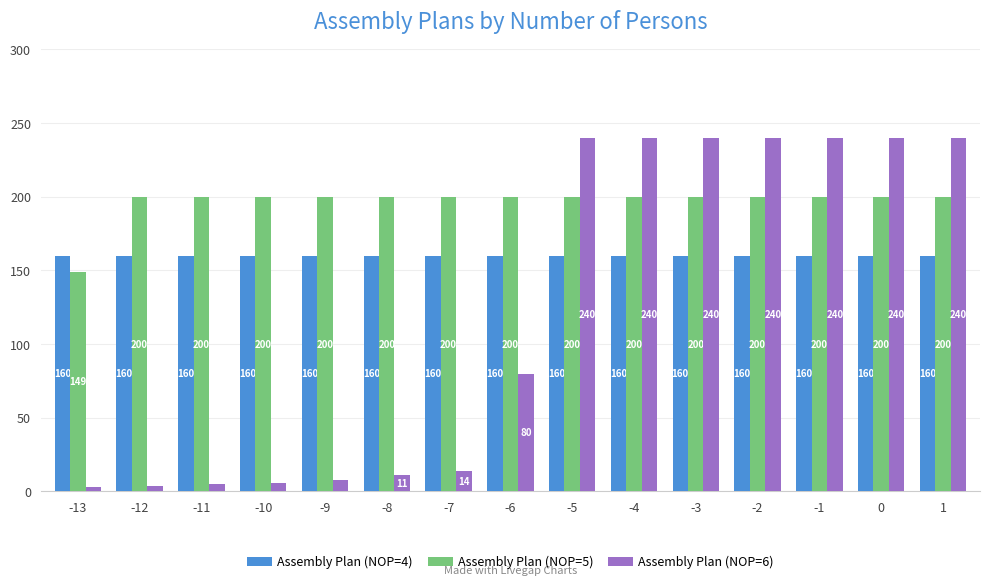

The Assembly Plan (NOP=5) series shows 280 at -11. True or false?

False